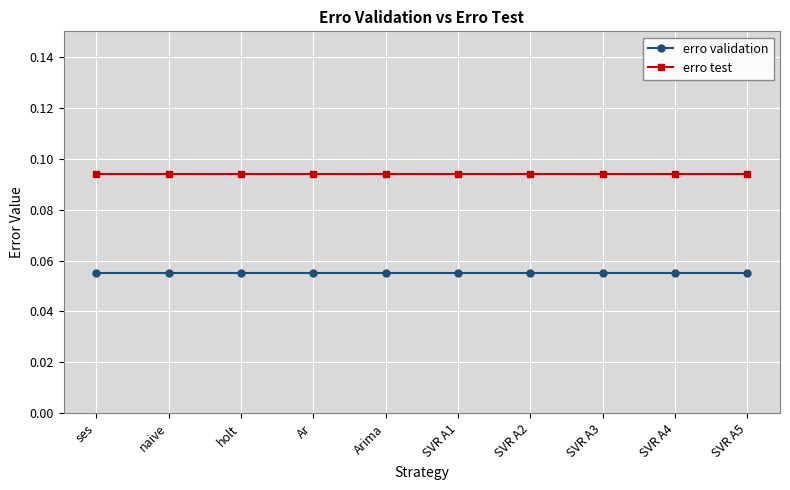

How many categories are shown in the chart?

10